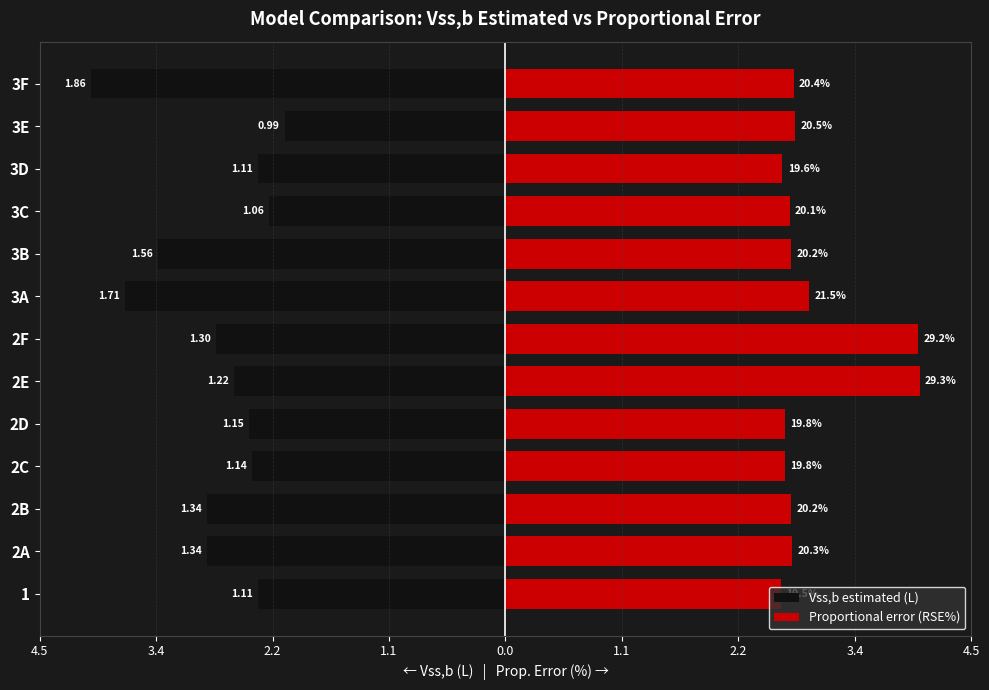

Rank the series at 2E from lowest to highest value.

Vss,b estimated (L), Proportional error (RSE%)